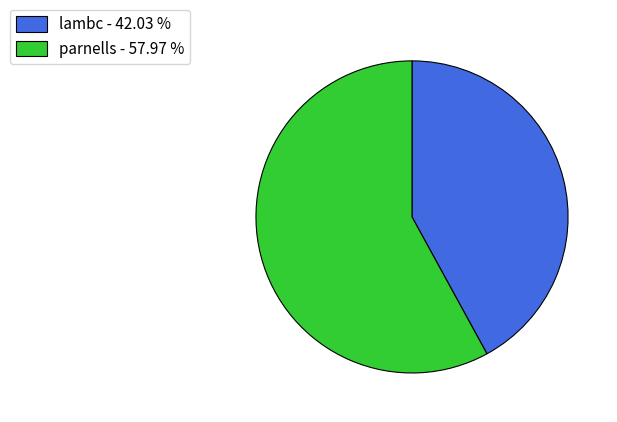

True or false: parnells accounts for 58% of the total.

True